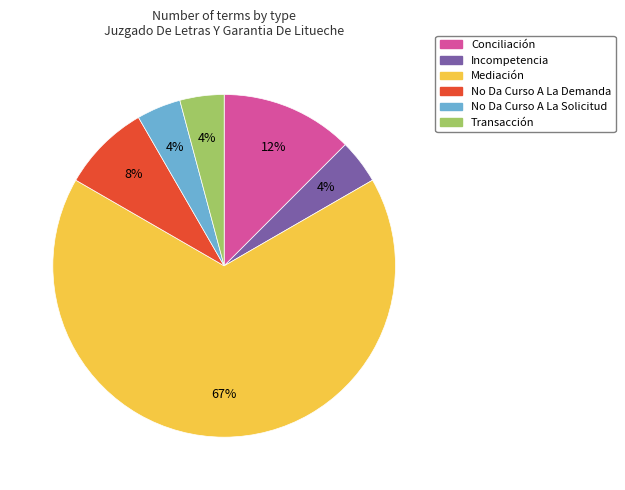

What is the largest slice in the pie chart?

Mediación